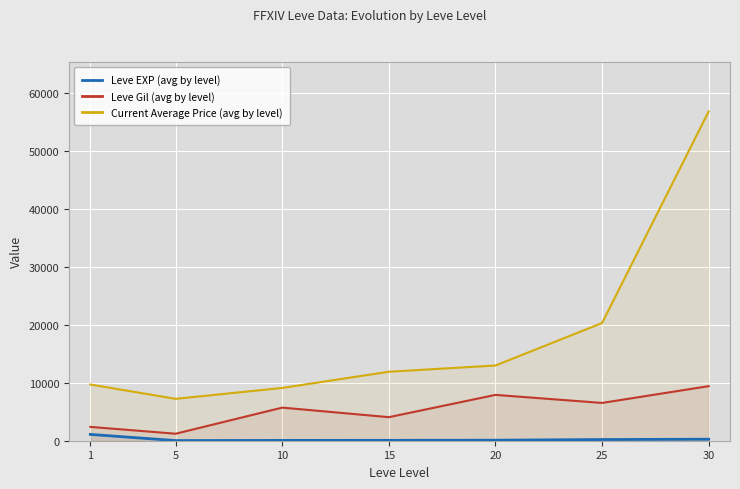

Which category has the highest value in the Leve EXP (avg by level) series?

1